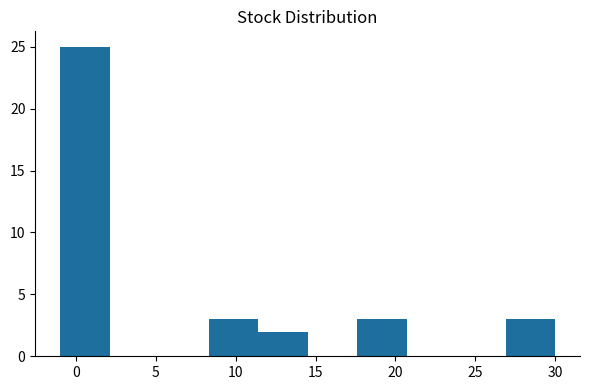

How tall is the bar that spans 8.3 to 11.4 on the x-axis? Neither the bar edges nor the heights are printed on the chart, so give them approximately, as read against the axes.

3